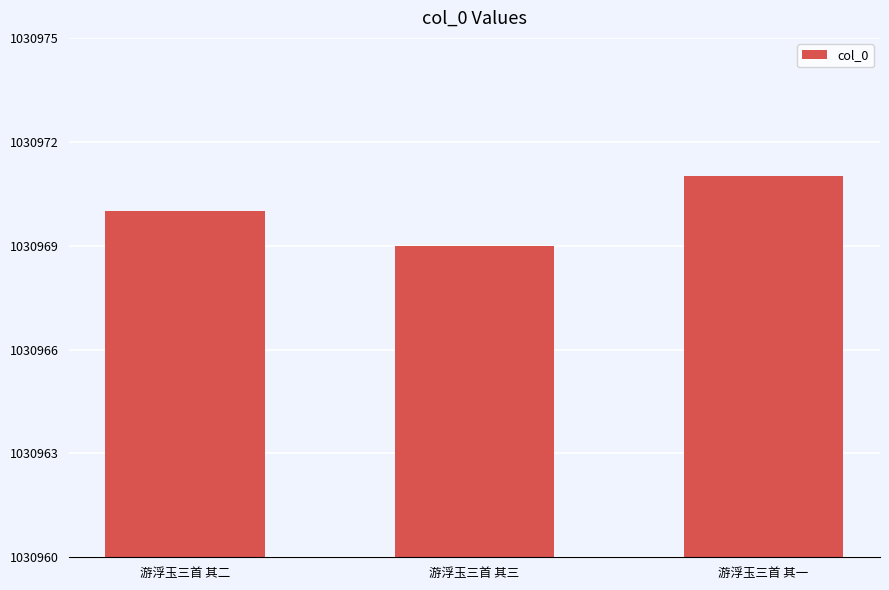

Reading right to left, transcribe all the data shown in this chart.

1030971	1030969	1030970